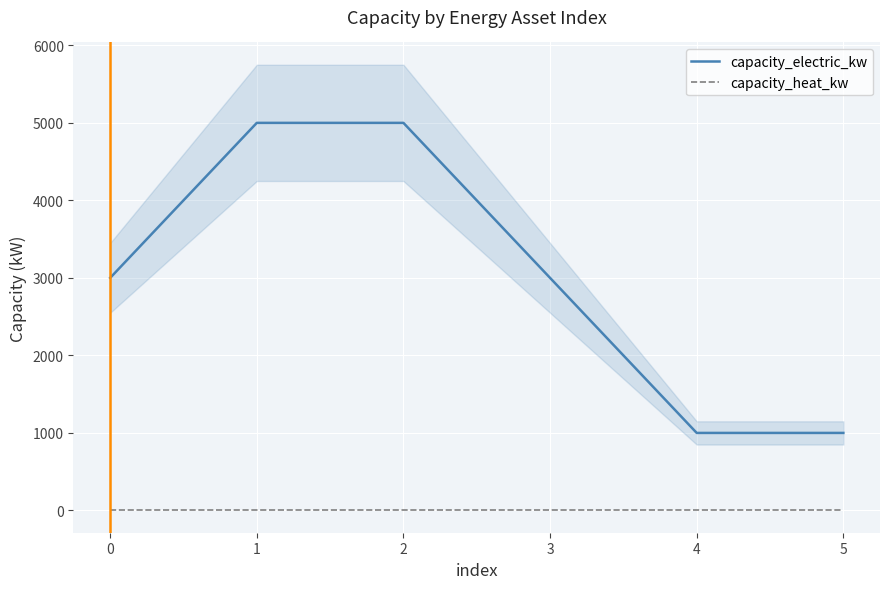

True or false: capacity_electric_kw and capacity_heat_kw cross at least once.

False